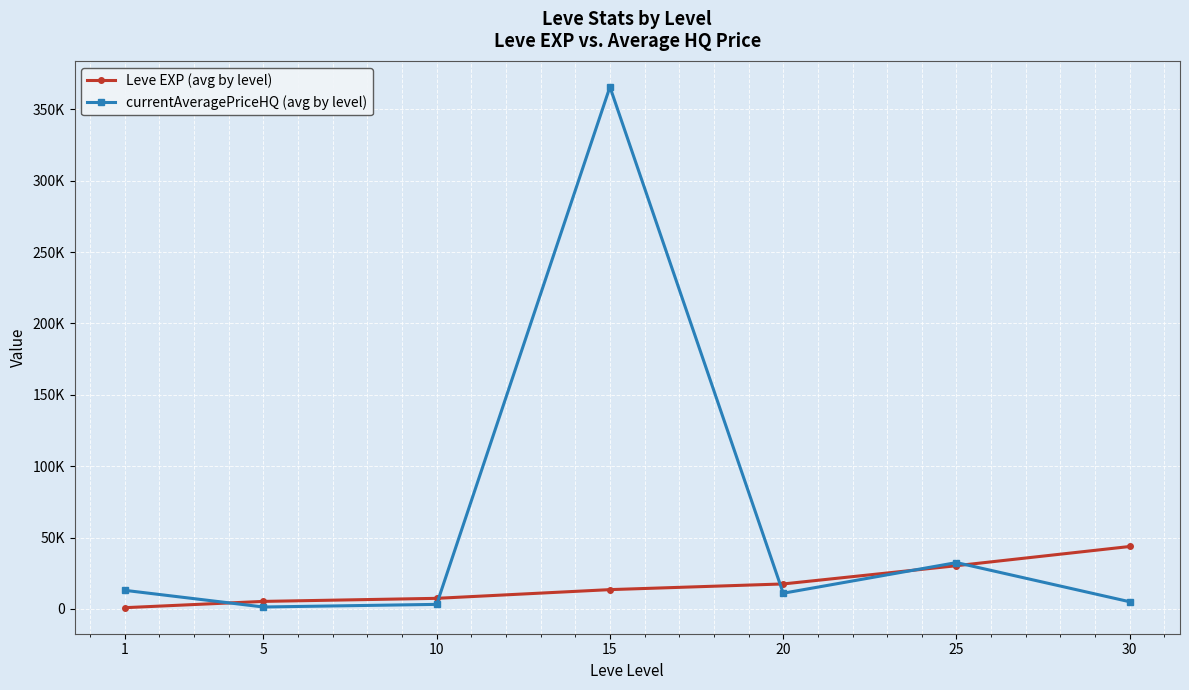

Which series ends up on top after the final intersection of Leve EXP (avg by level) and currentAveragePriceHQ (avg by level)?

Leve EXP (avg by level)